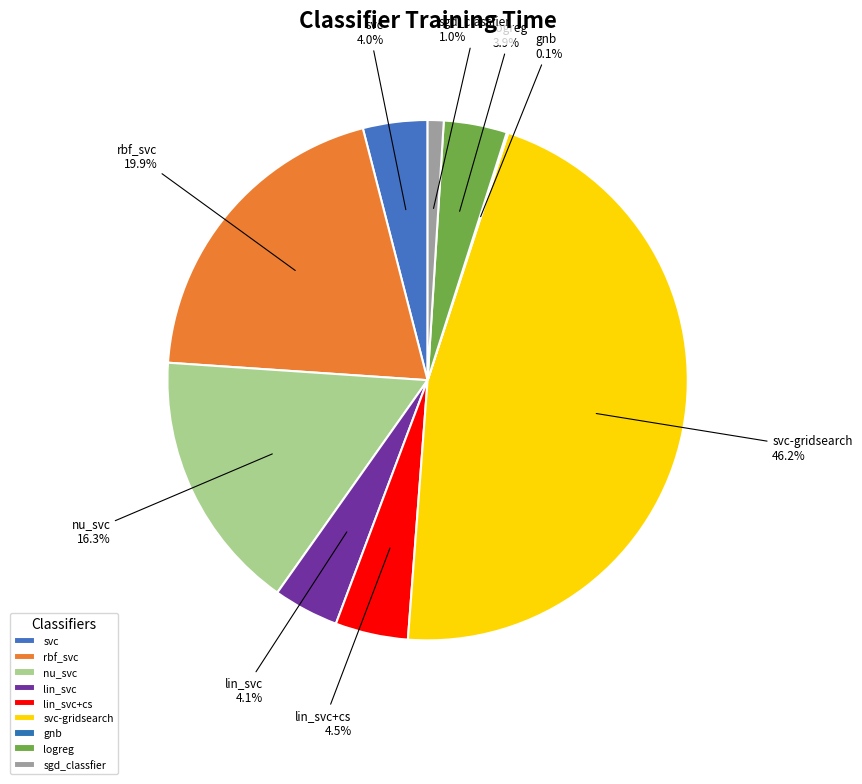

Does lin_svc represent more than half of the total?

No